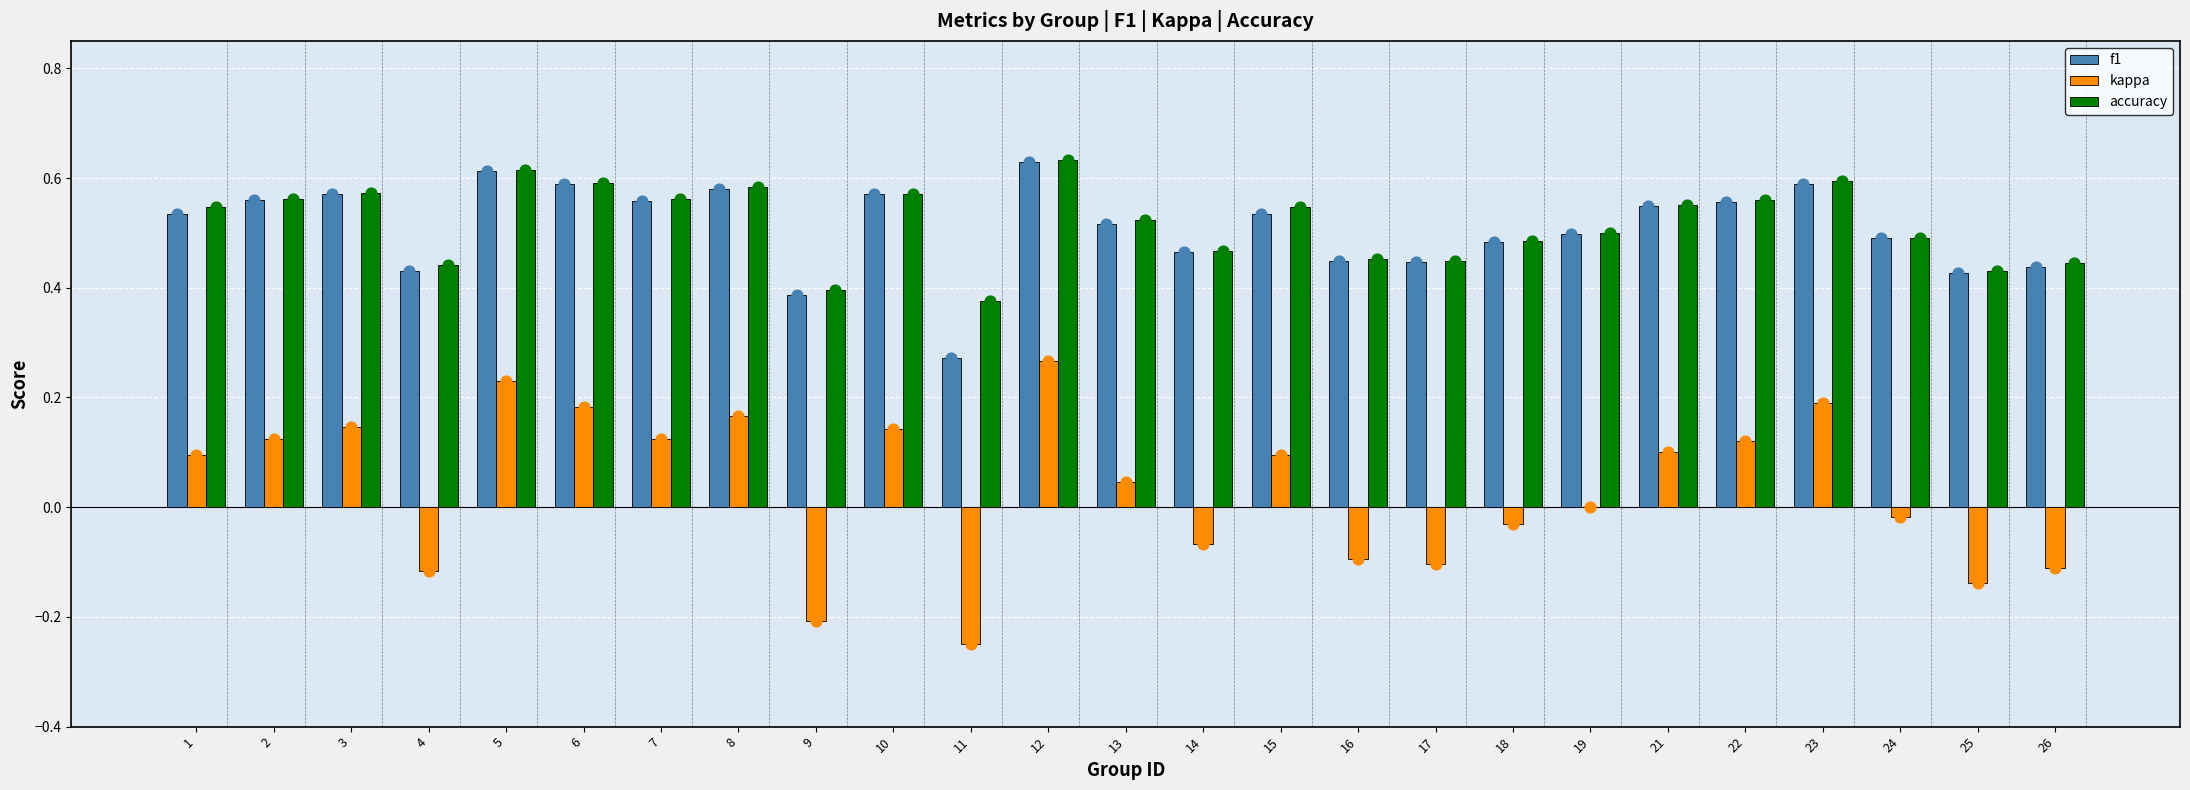

At how many categories does at least one series exceed 0?

25